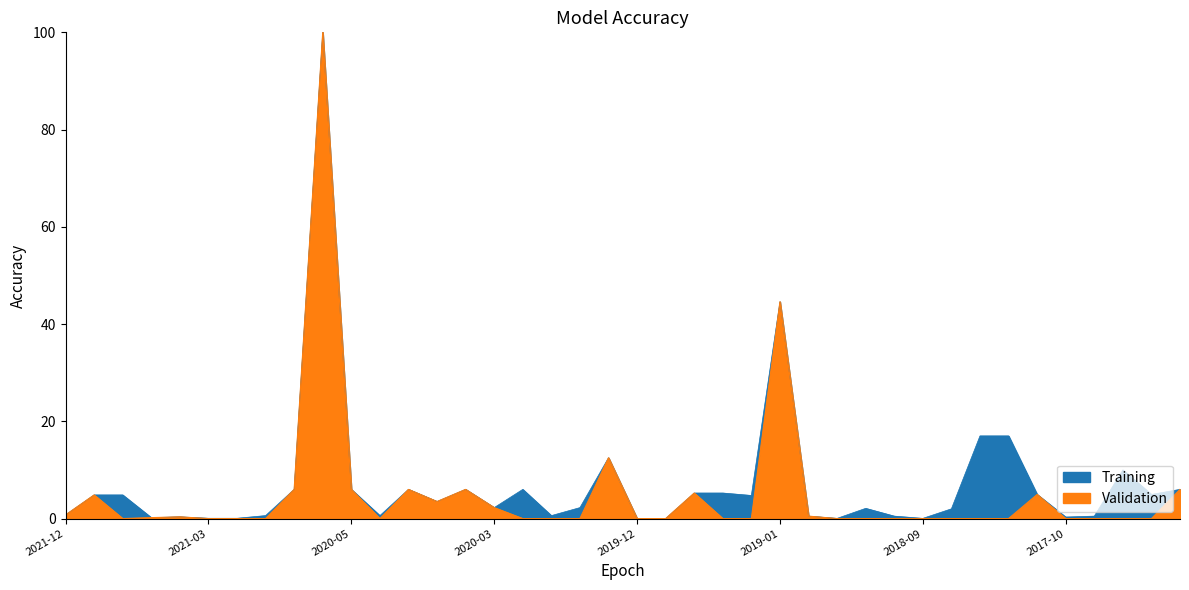

True or false: Validation and Training intersect in this chart.

False